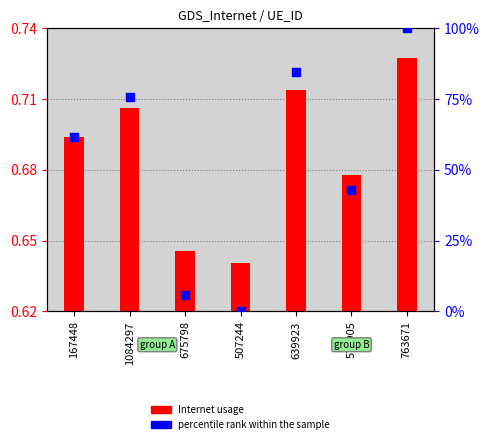

Is the value of Internet usage at 639923 greater than the value of percentile rank within the sample at 1084297?

No